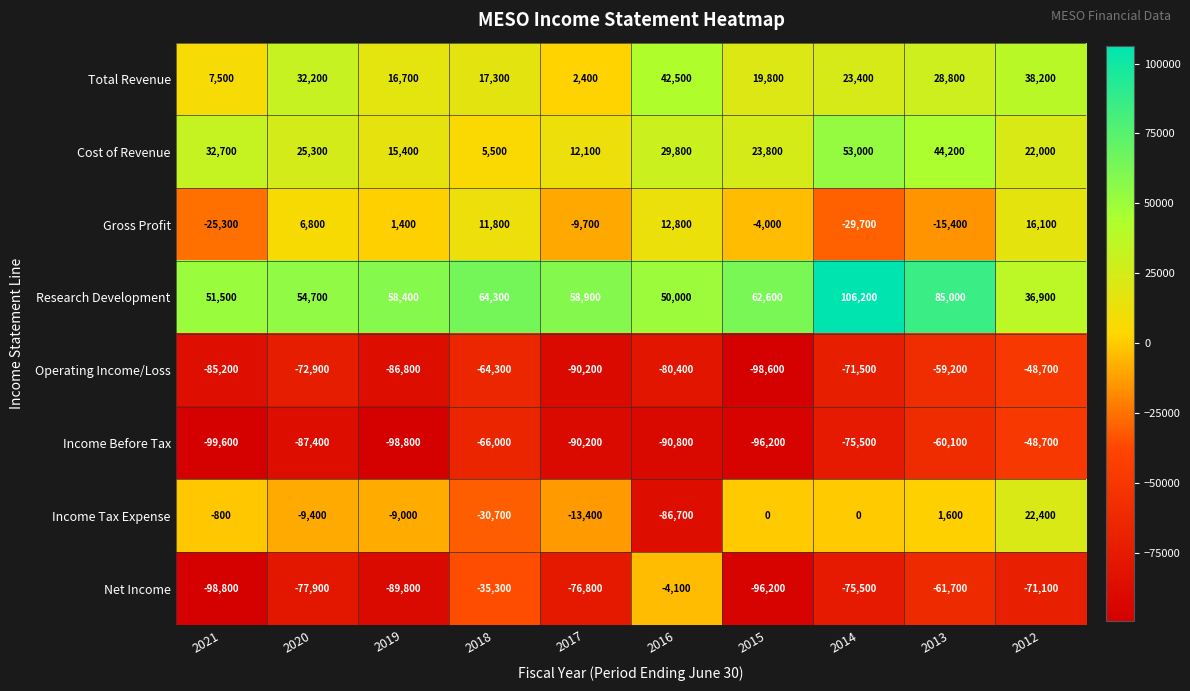

Which series has the largest range (max minus min)?

Income Tax Expense